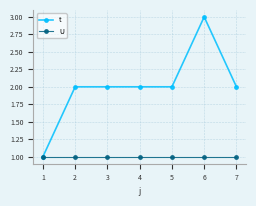

Count the number of data series in this chart.

2